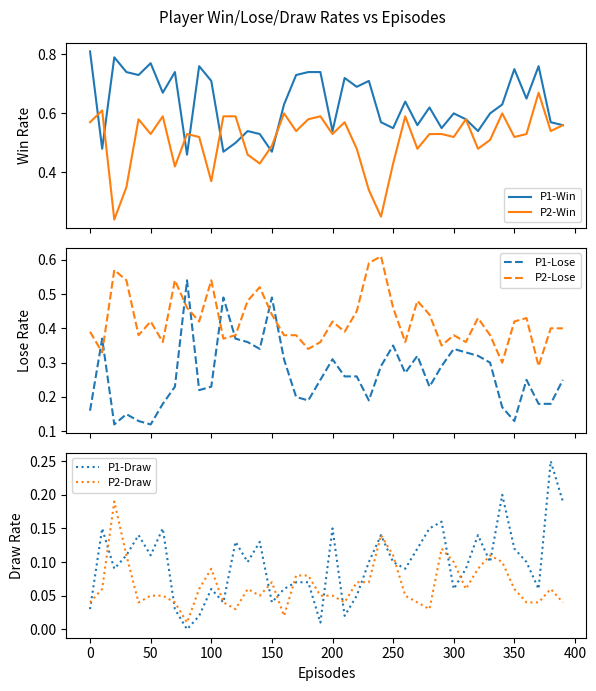

What is the minimum value for P1-Win?

0.5